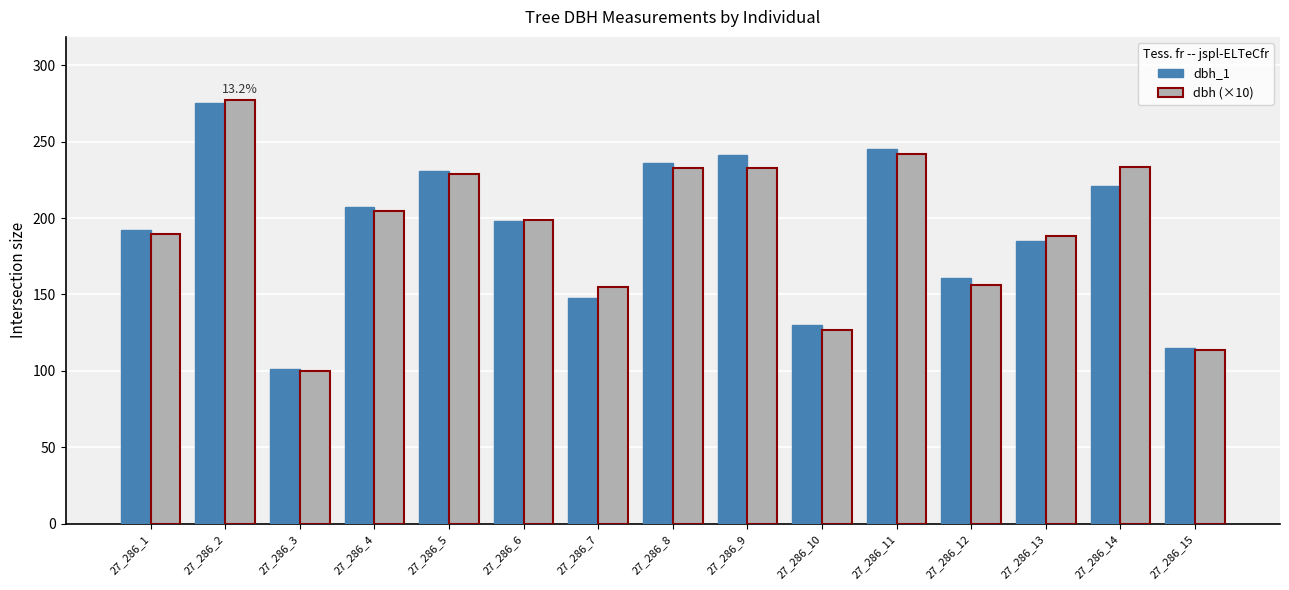

How many groups of bars are there?

15